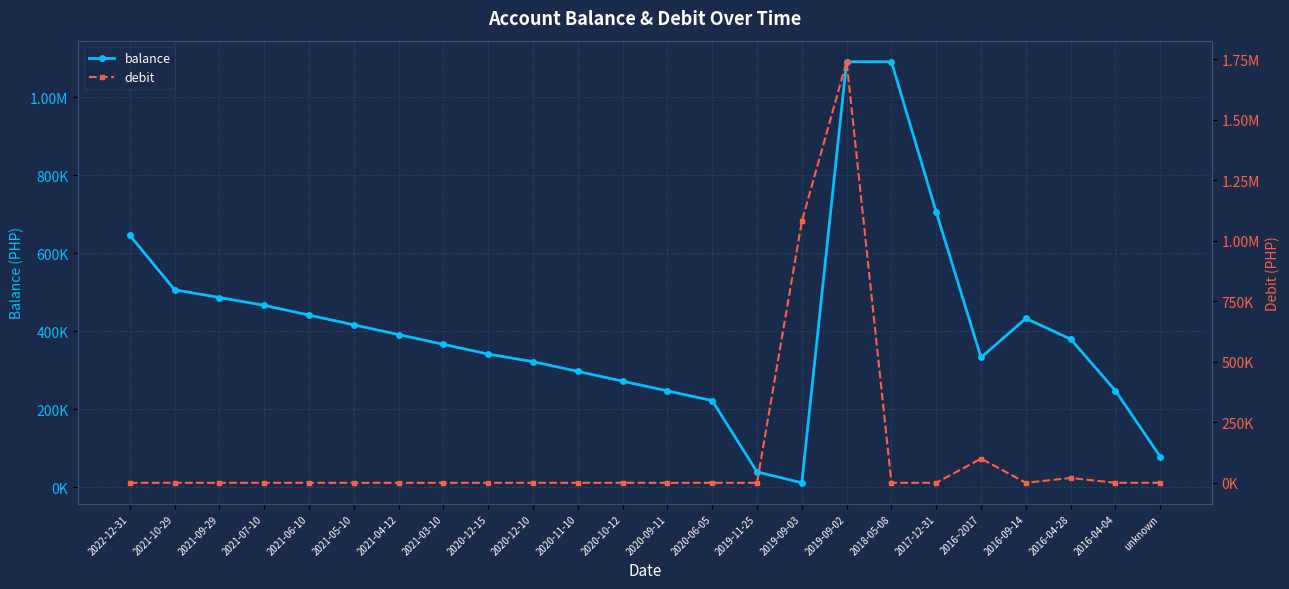

What is the sum of all balance values?

9821740.7